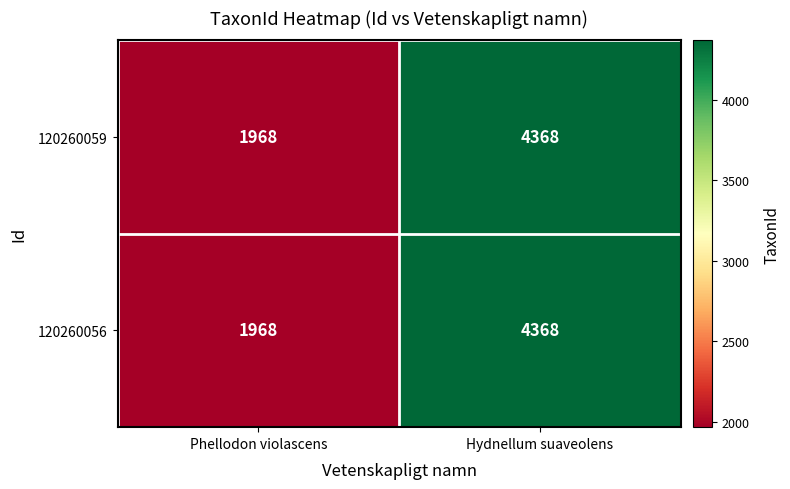

List the labels in order of 120260059 value, largest first.

Hydnellum suaveolens, Phellodon violascens